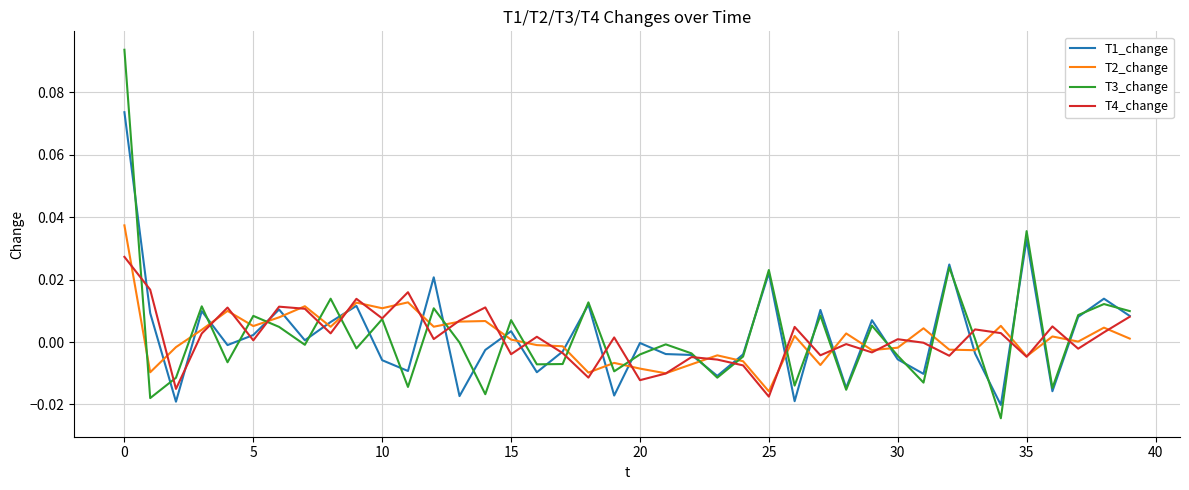

Which series has the widest spread of values?

T3_change